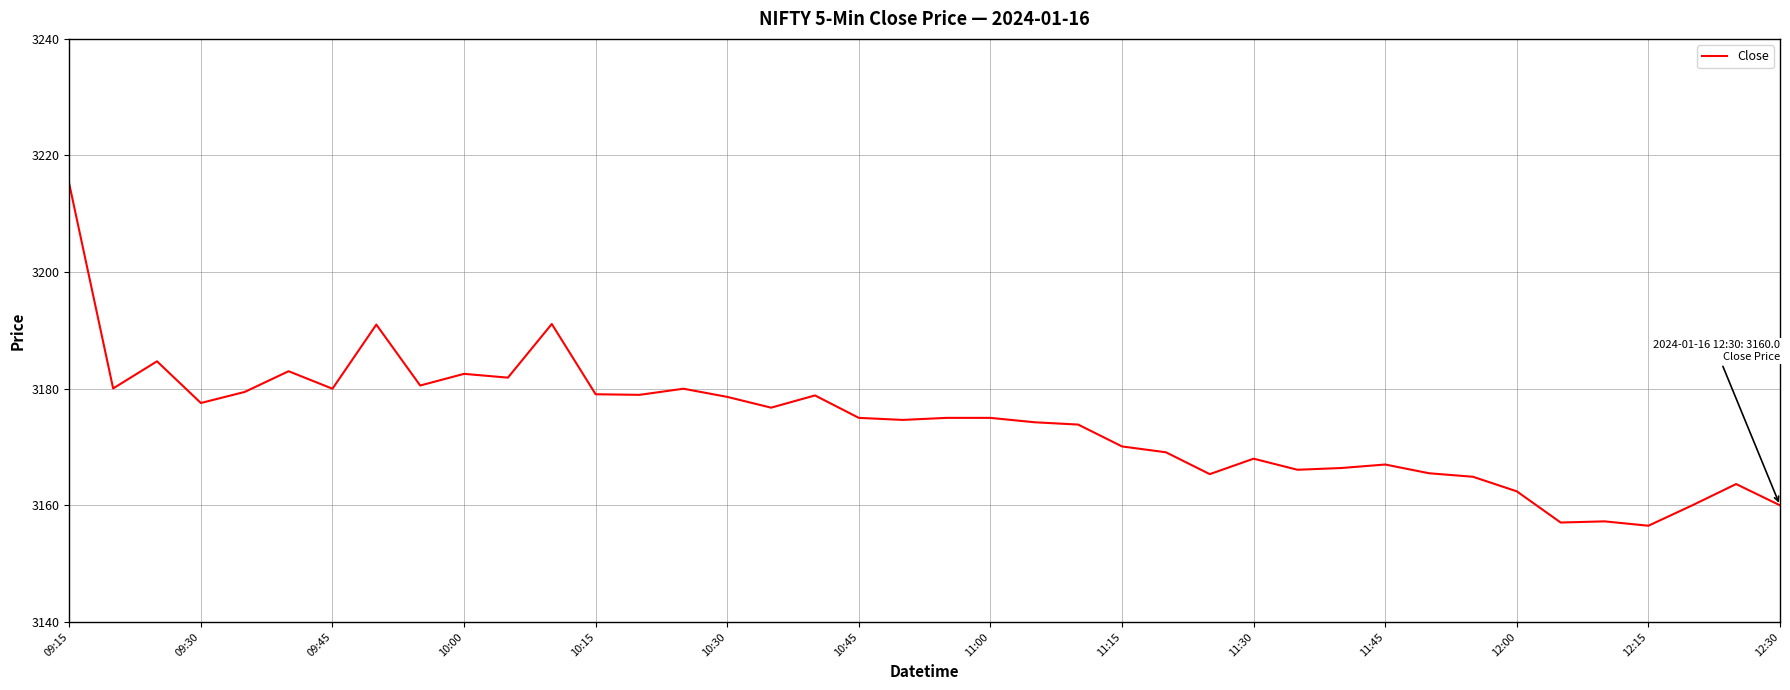

What is the difference between the maximum and minimum values?

58.6